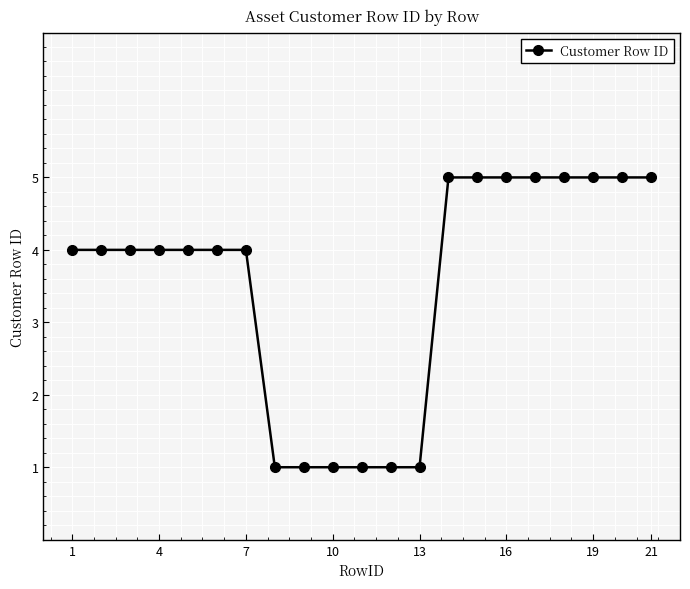

What is the sum of all values?

74